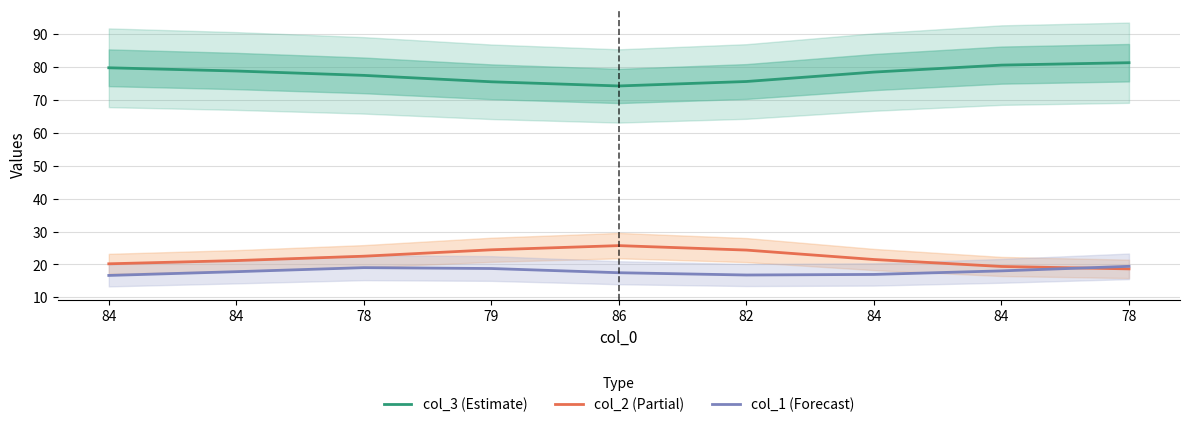

What is the label of the 5th point from the left?

86